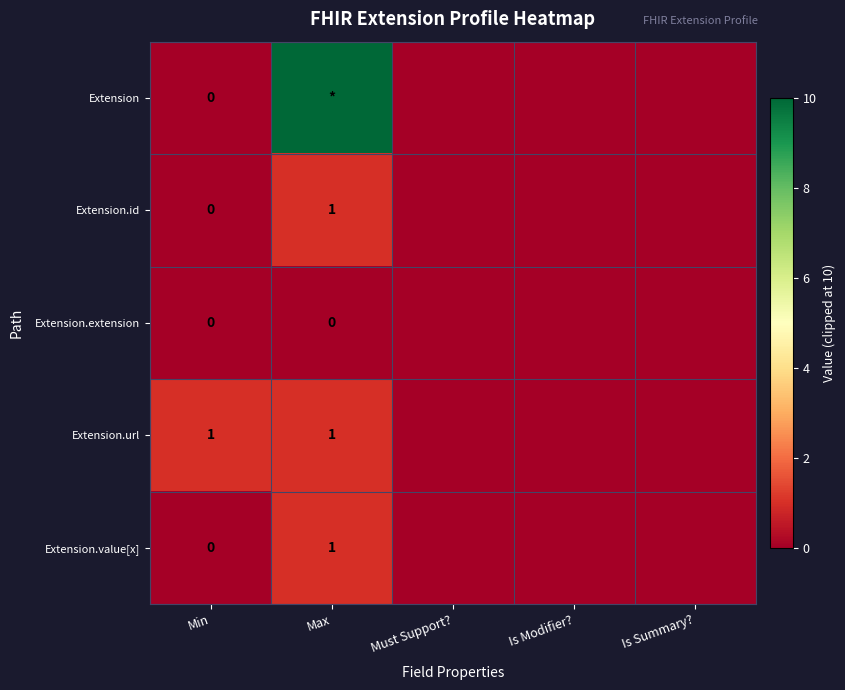

The Extension.url series shows 1 at Min. True or false?

True